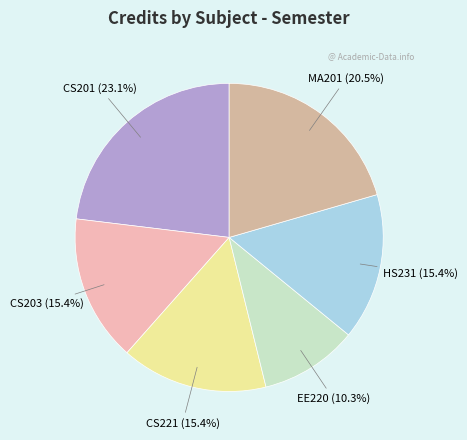

Is there any slice that represents more than half of the pie?

No